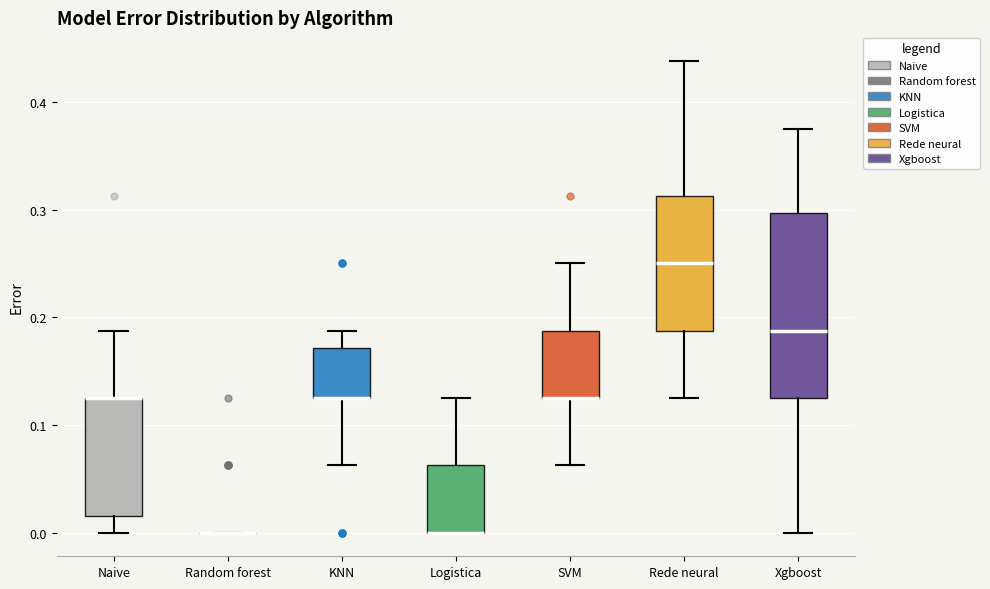

Reading left to right, transcribe this box plot: for each box, give where its median line is, the range the box spans, and where its two whiskers end, as read against the y-axis. The values are not printed on the chart, so give them approximately, as read against the axis.

Naive: median 0.13 (drawn on the box's upper edge), box 0.02 to 0.13, whiskers 0.00 to 0.19
Random forest: box collapsed to a line at 0.00, whiskers 0.00 to 0.00
KNN: median 0.13 (drawn on the box's lower edge), box 0.13 to 0.17, whiskers 0.06 to 0.19
Logistica: median 0.00 (drawn on the box's lower edge), box 0.00 to 0.06, whiskers 0.00 to 0.13
SVM: median 0.13 (drawn on the box's lower edge), box 0.13 to 0.19, whiskers 0.06 to 0.25
Rede neural: median 0.25, box 0.19 to 0.31, whiskers 0.13 to 0.44
Xgboost: median 0.19, box 0.13 to 0.30, whiskers 0.00 to 0.38